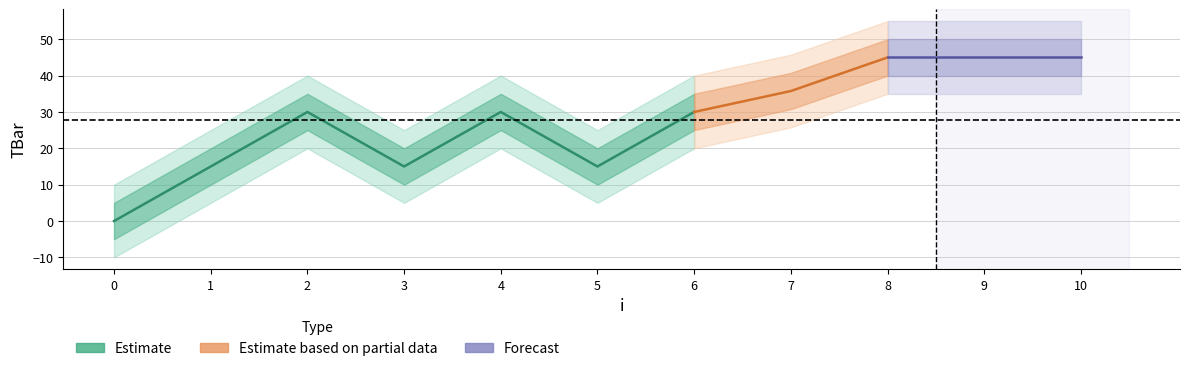

List the labels in order of value, largest first.

8, 9, 10, 7, 2, 4, 6, 1, 3, 5, 0